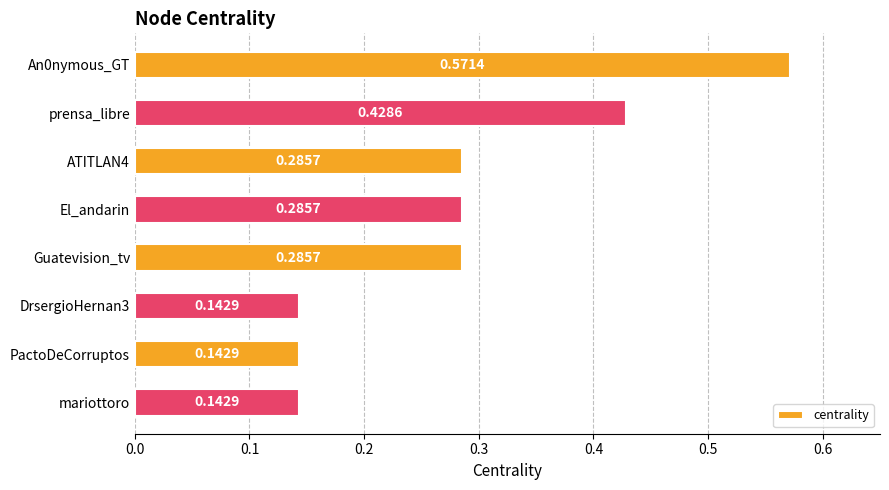

What is the sum of all values?

2.3